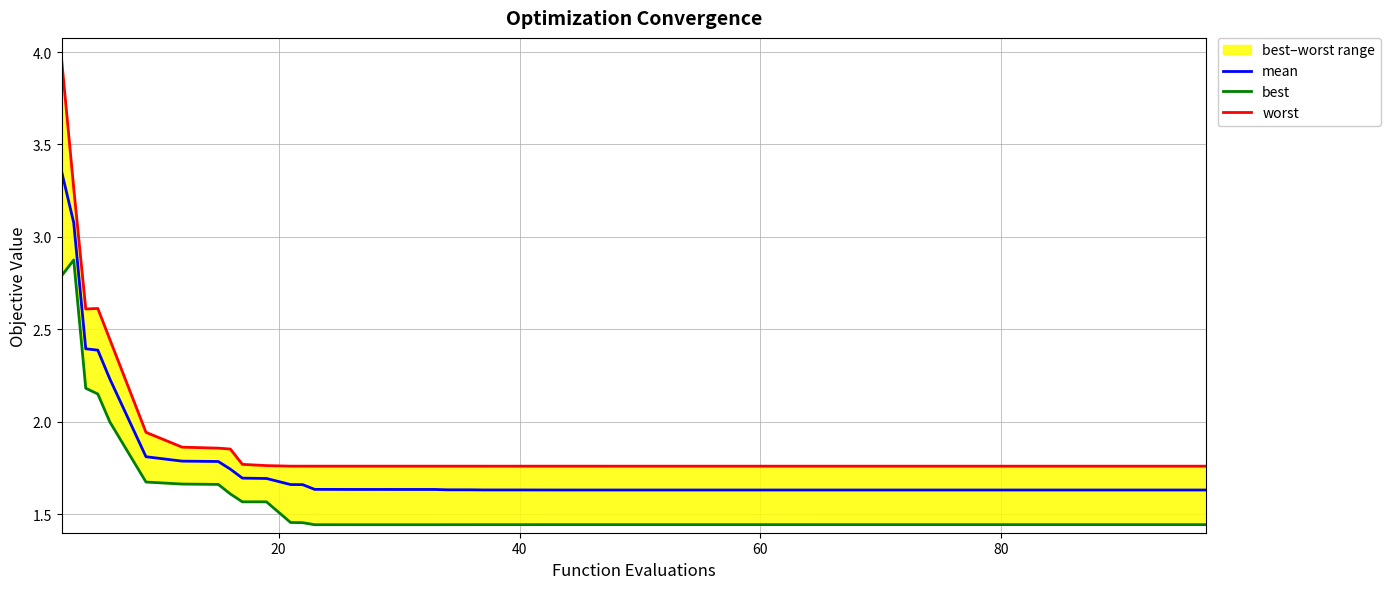

True or false: mean has a value of 2.7 at 60.

False